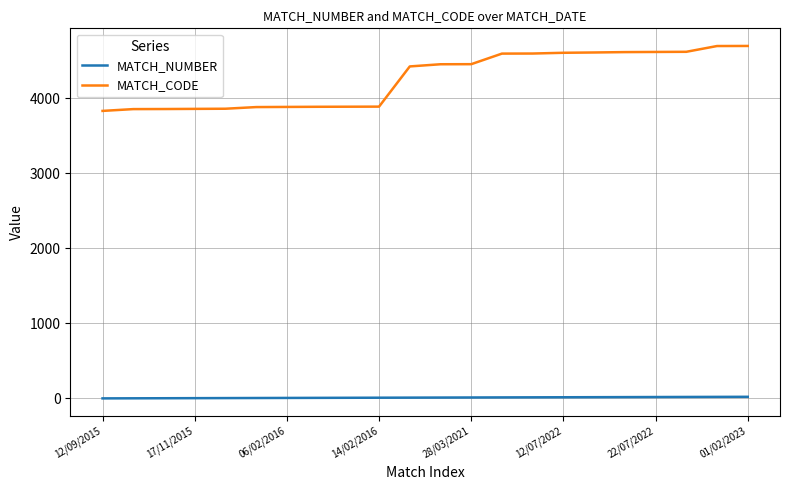

True or false: MATCH_NUMBER and MATCH_CODE cross at least once.

False